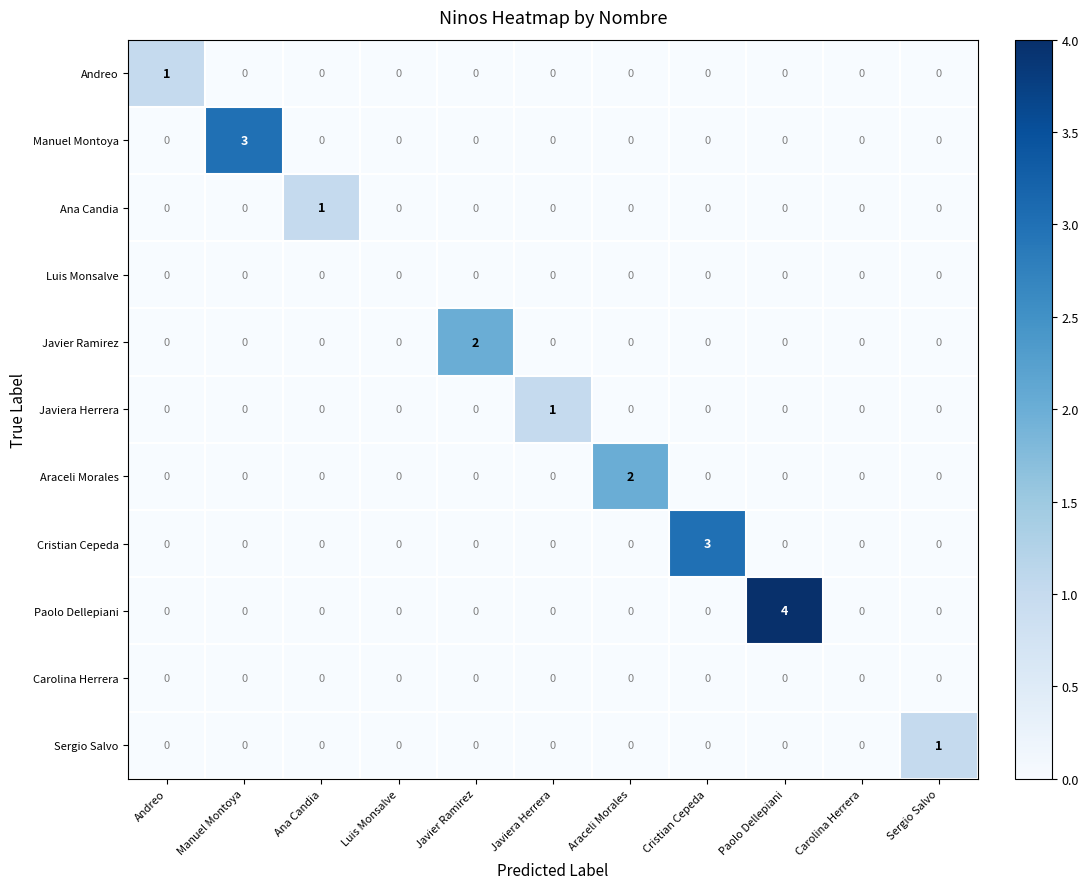

Which series has the widest spread of values?

Paolo Dellepiani